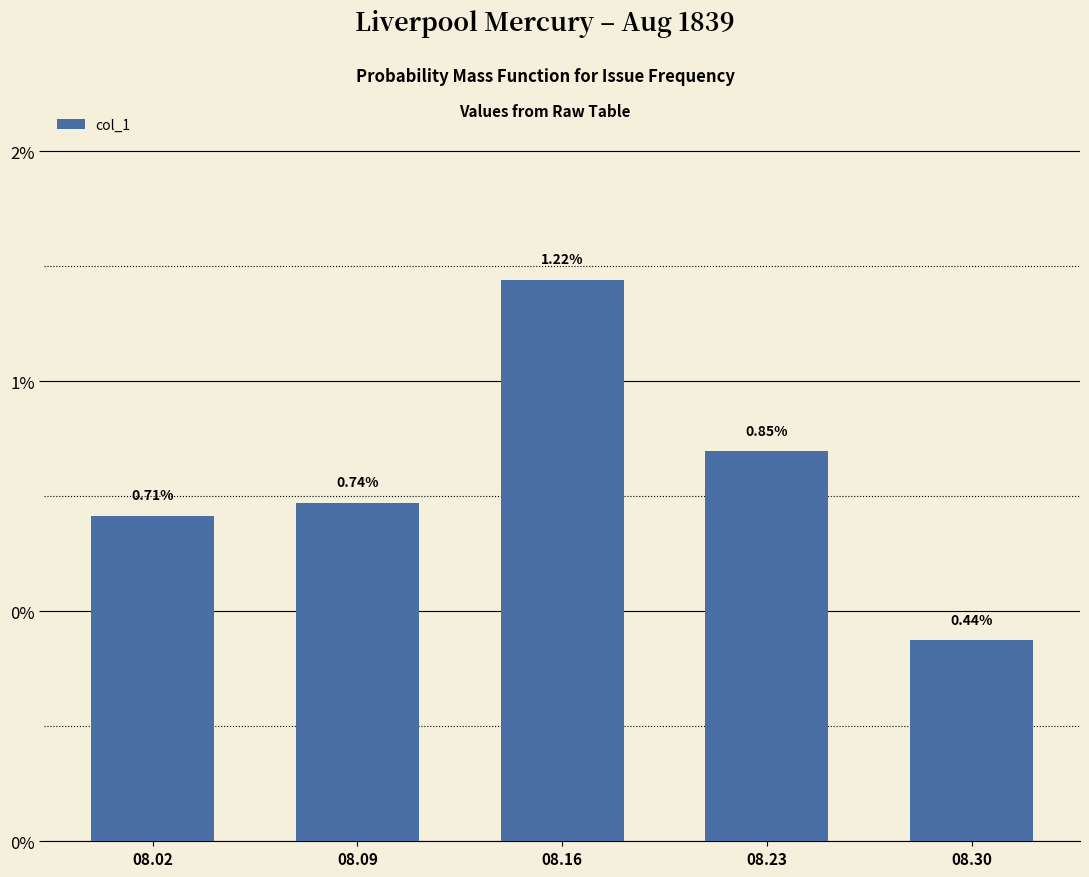

Are the bars horizontal?

No